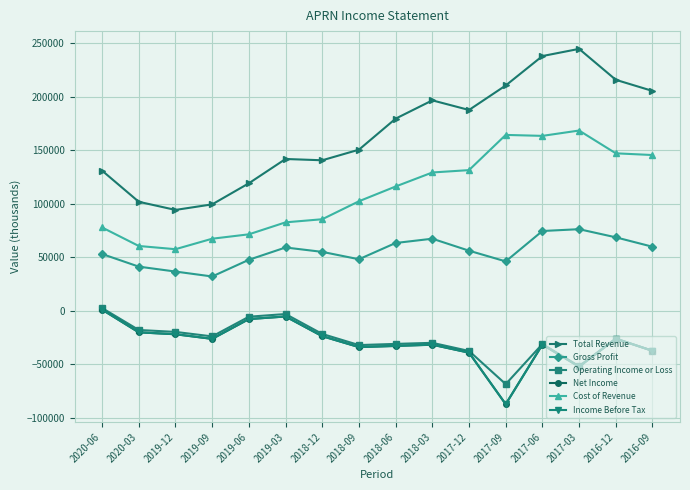

What is the label of the 13th point from the left?

2017-06